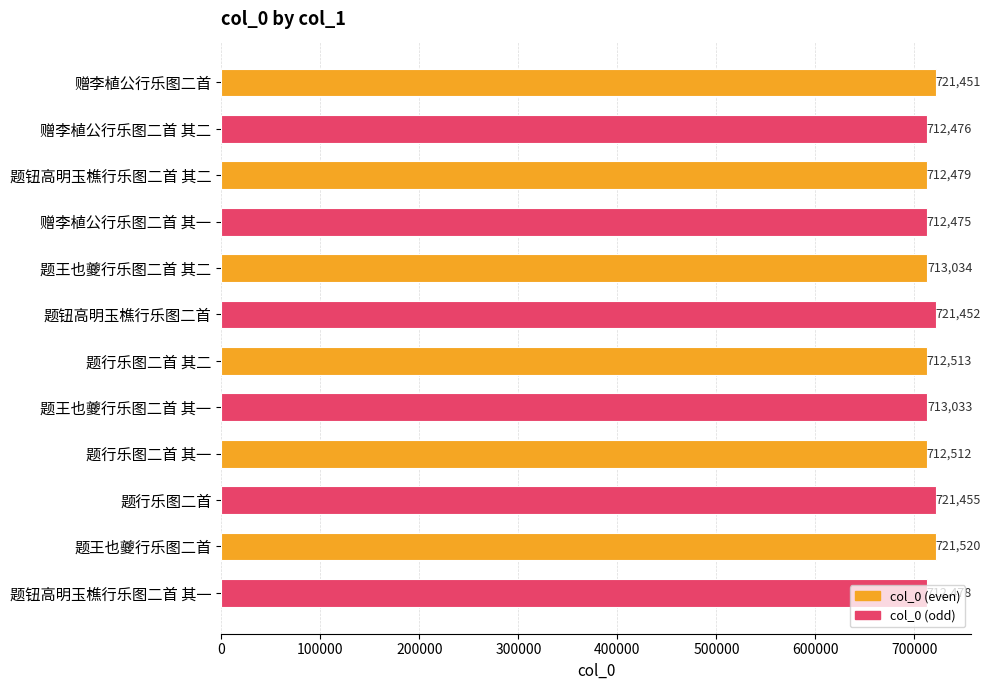

What is the maximum value shown in the chart?

721520